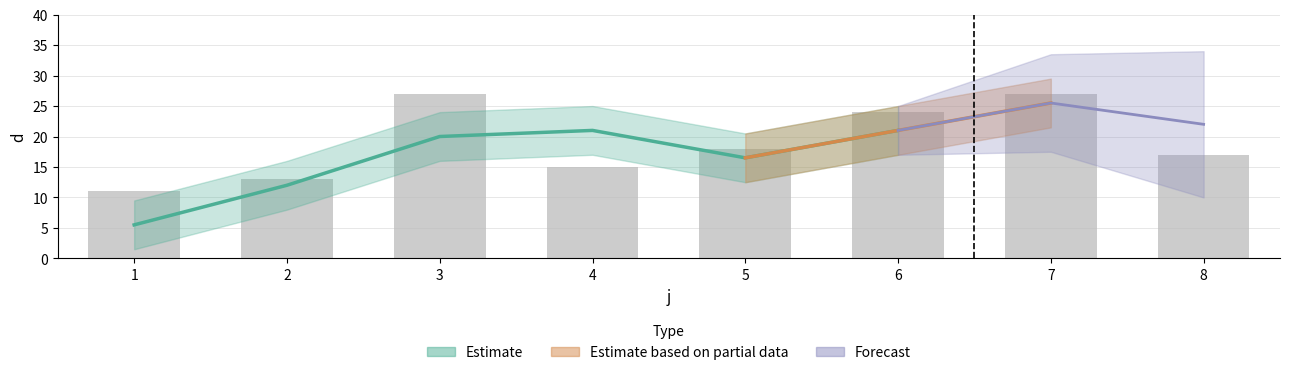

Reading left to right, what are all the values shown in this chart?

11	13	27	15	18	24	27	17